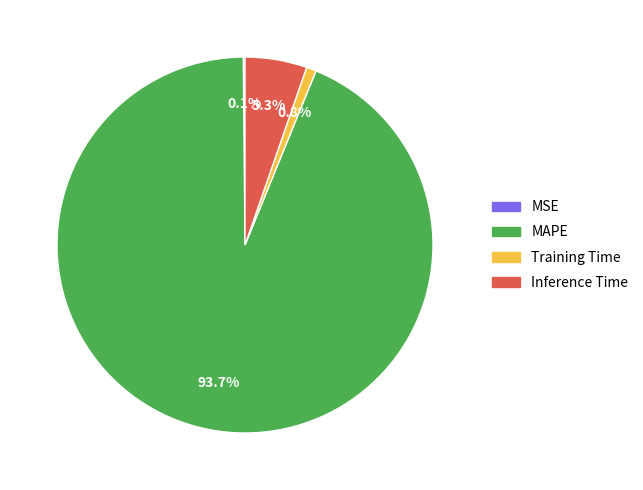

What percentage is NOT represented by Inference Time?

94.7%